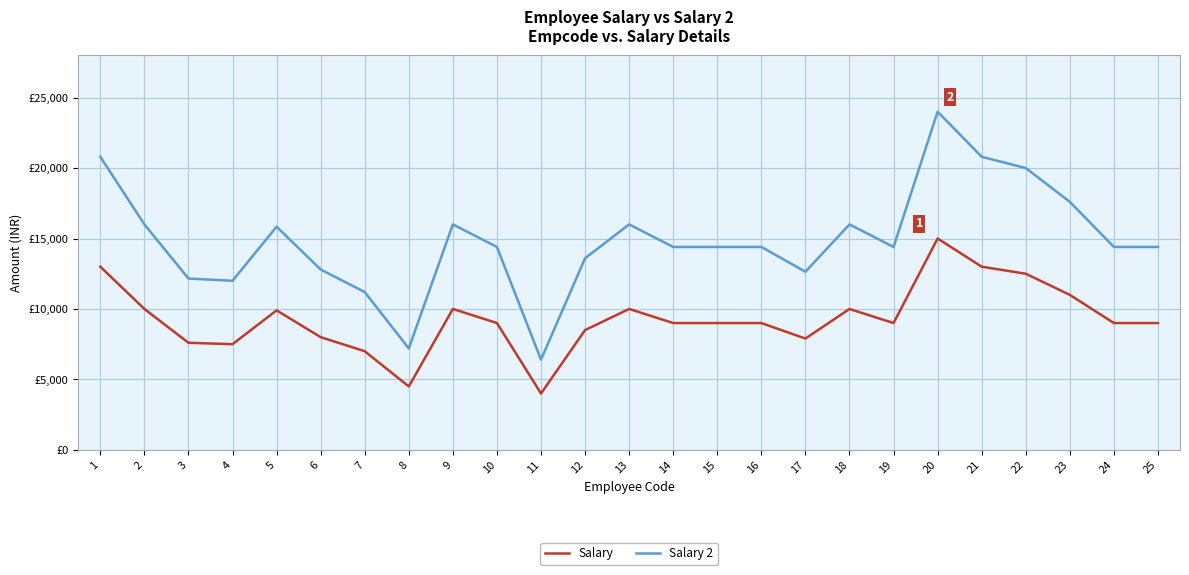

Does the chart have visible grid lines?

Yes